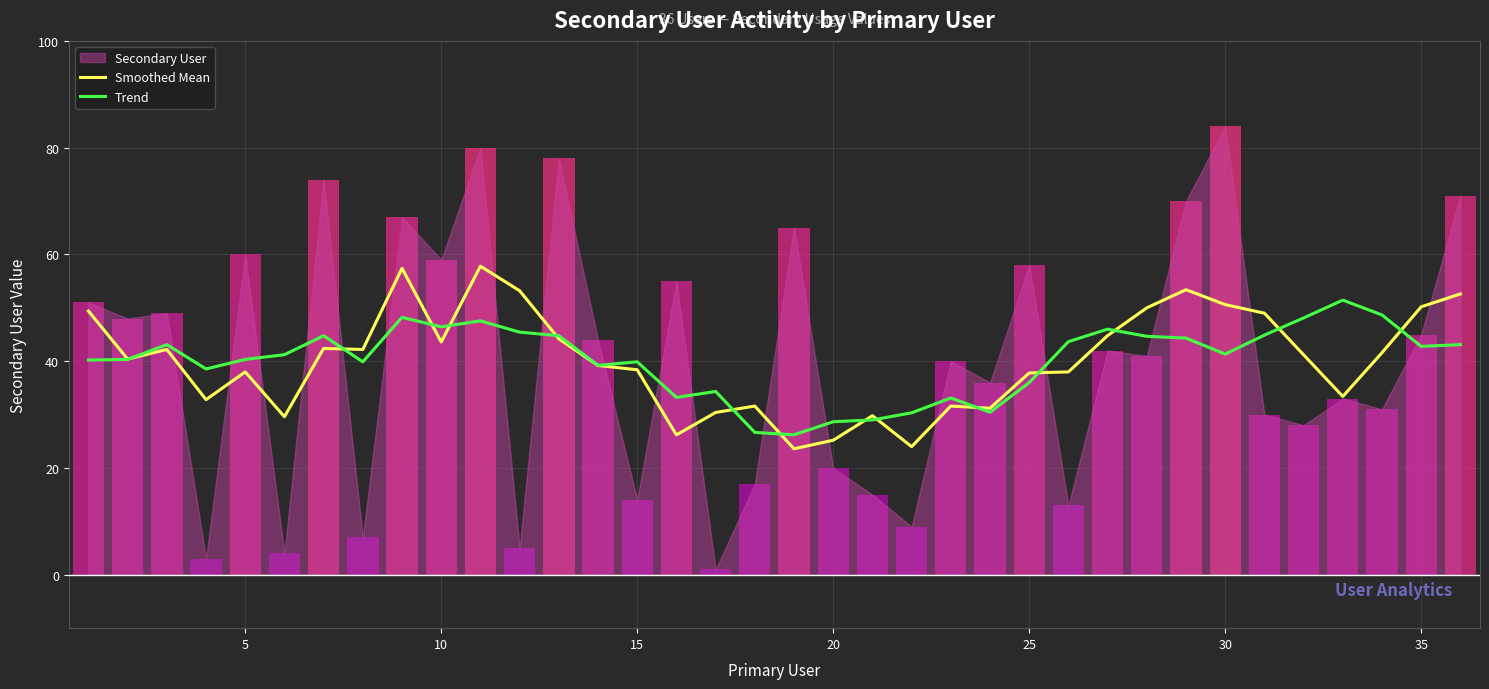

The Smoothed Mean series shows 44.5 at 32. True or false?

False